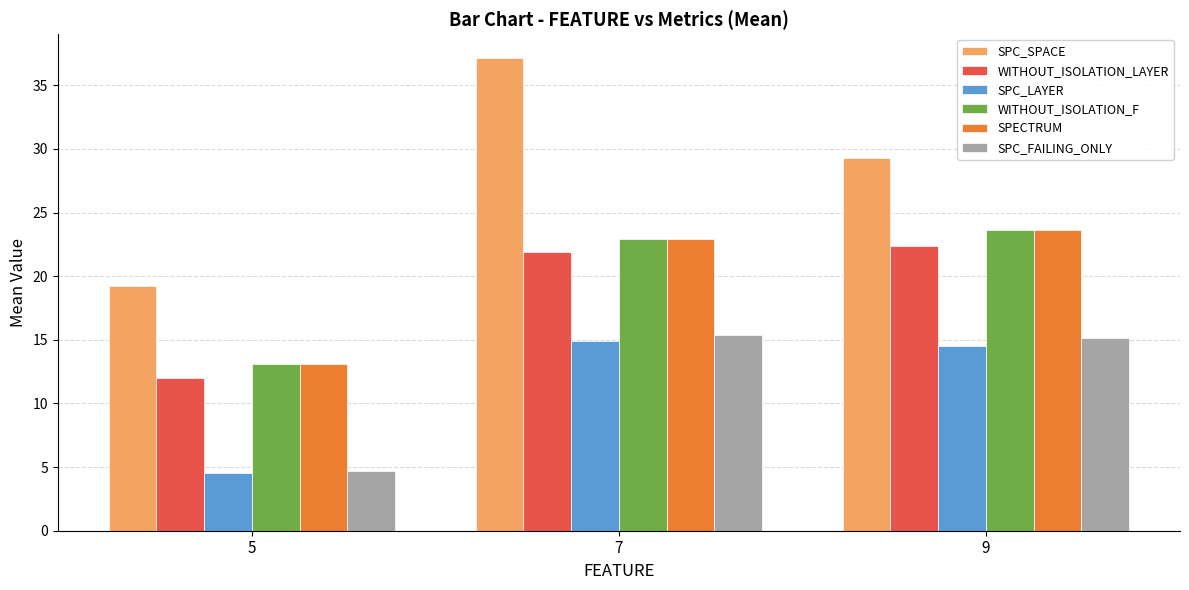

At which category does the chart reach its minimum across all series?

5